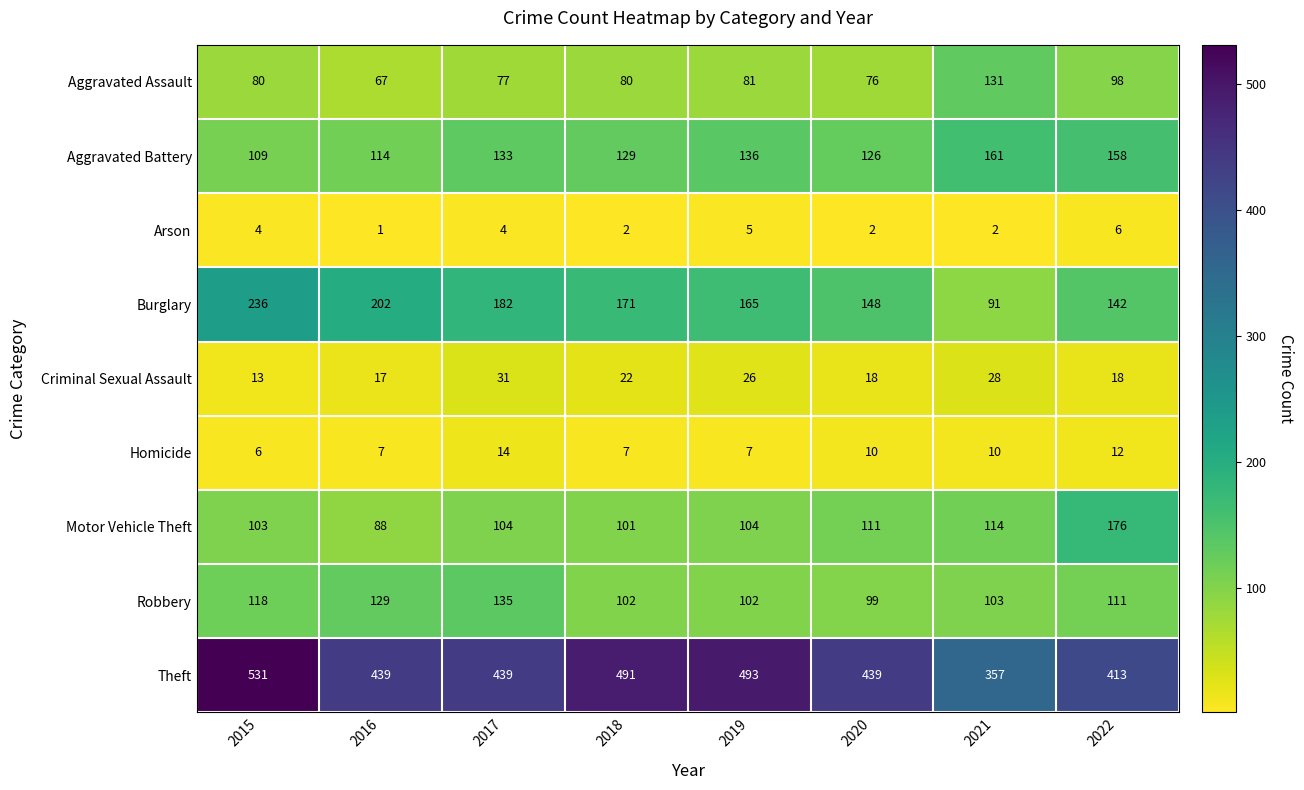

What is the difference between the highest and lowest values at 2015?

527